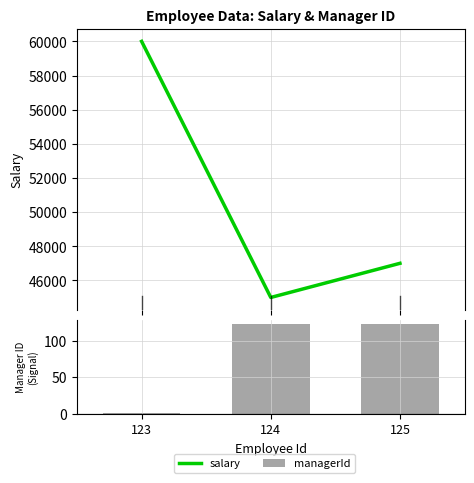

What is the difference between the second highest and minimum values in the salary series?

2000